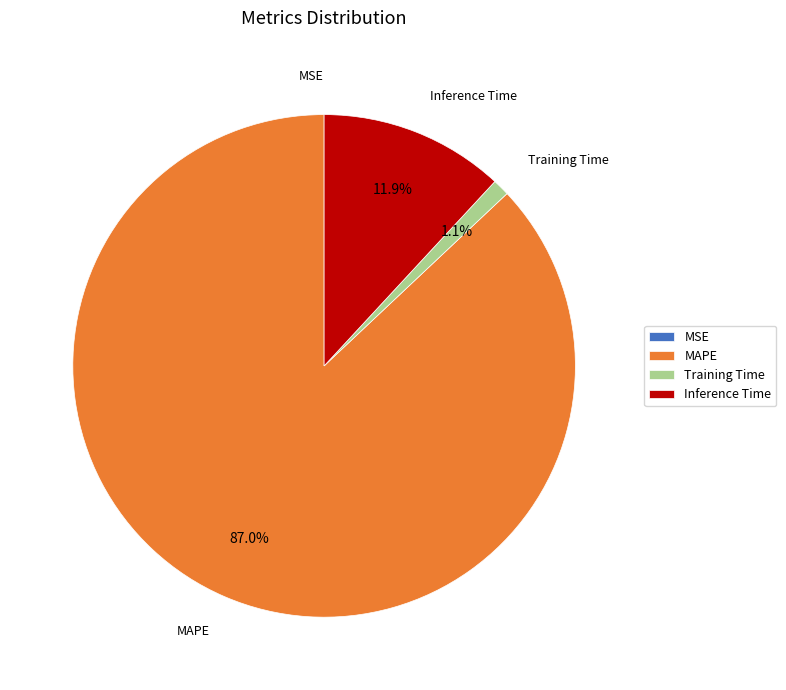

Which slice is the largest?

MAPE